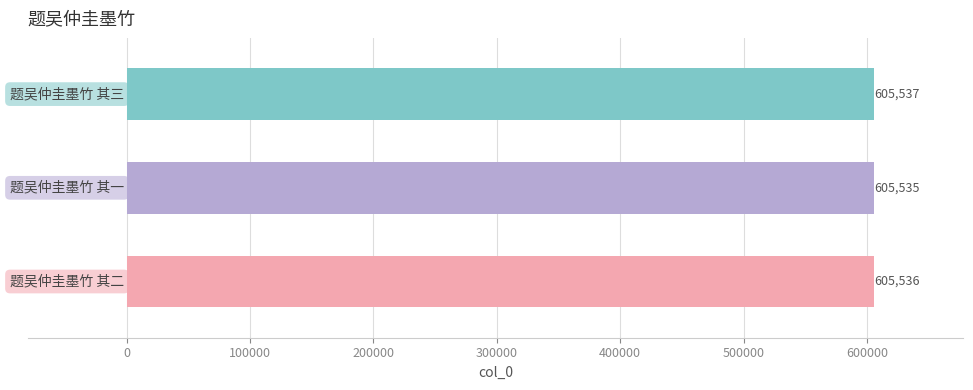

What is the smallest value displayed?

605535